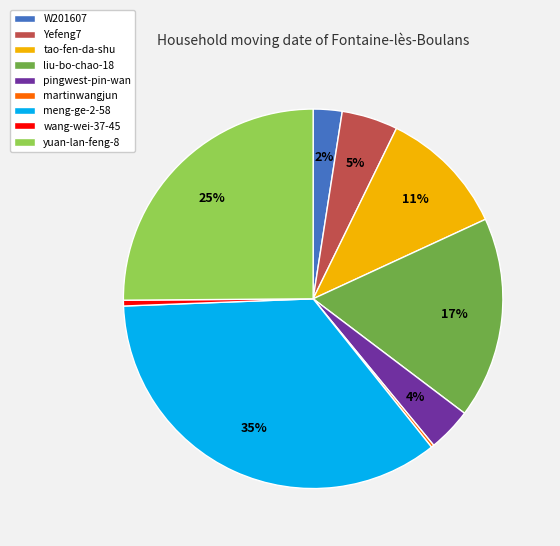

Does Yefeng7 account for over 50% of the chart?

No